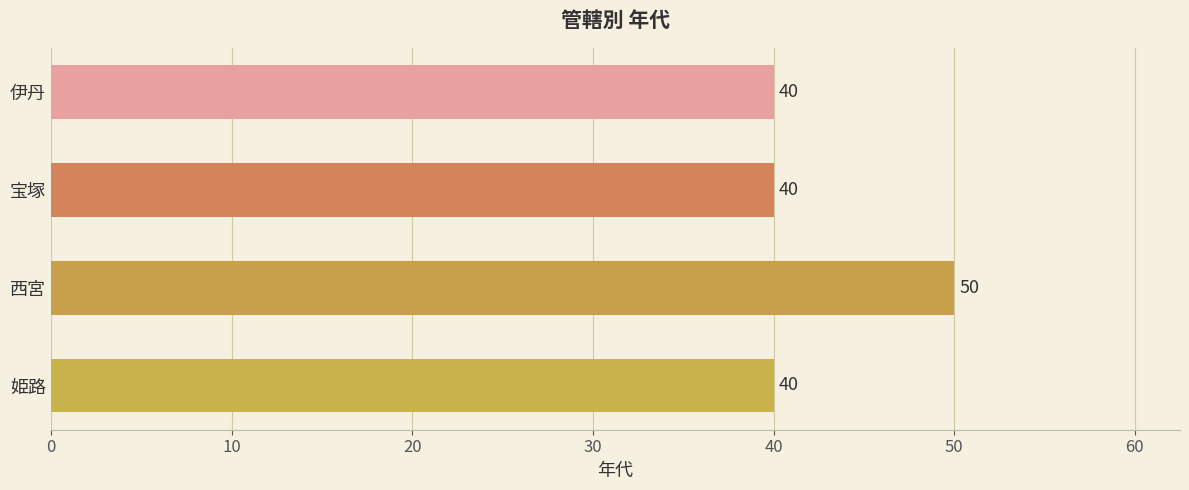

What is the difference between the maximum and minimum values?

10